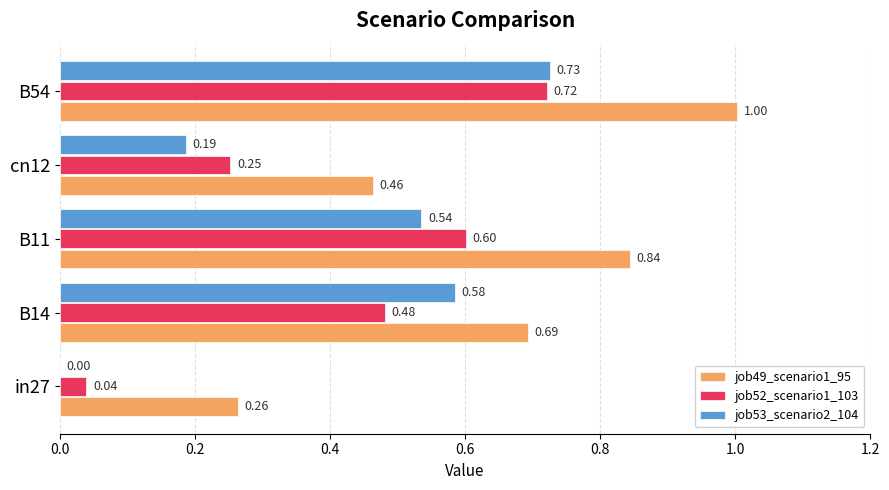

Which series has the largest total across all categories?

job49_scenario1_95